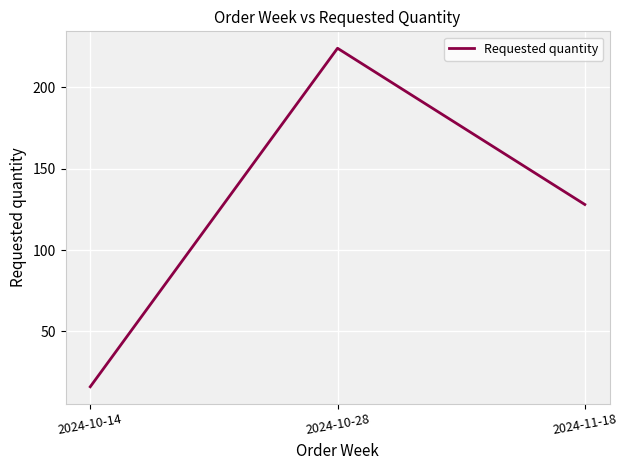

Where is the data nearest to the value 120?

2024-11-18